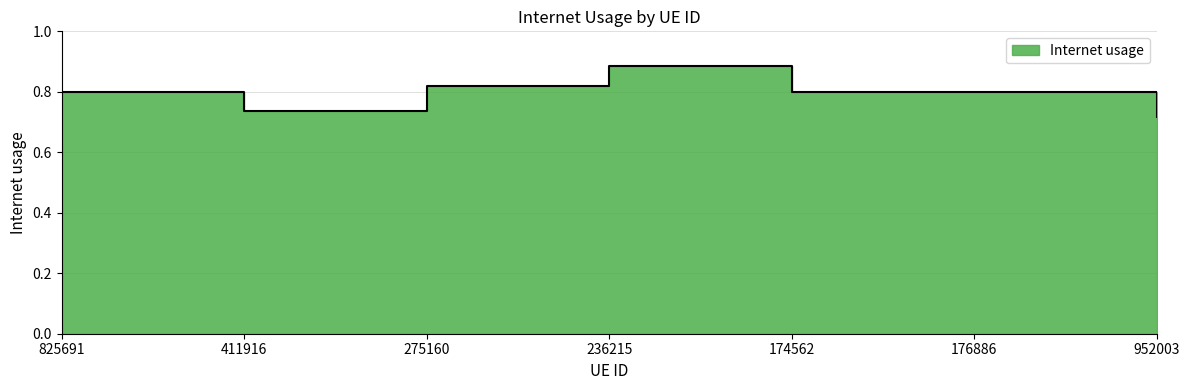

True or false: the data shows 1.4 at 174562.

False